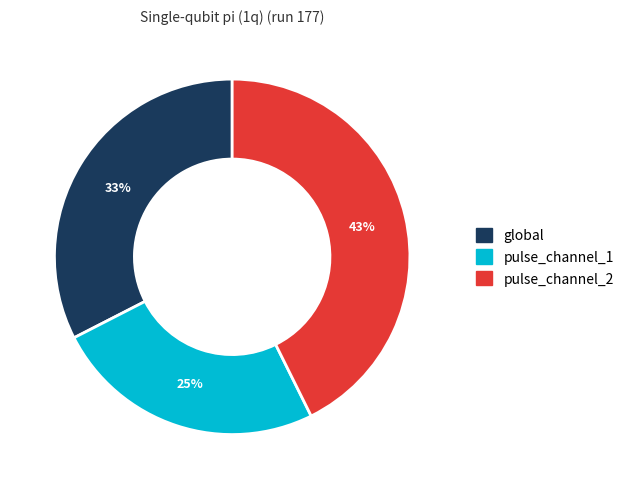

Is there any slice that represents more than half of the pie?

No